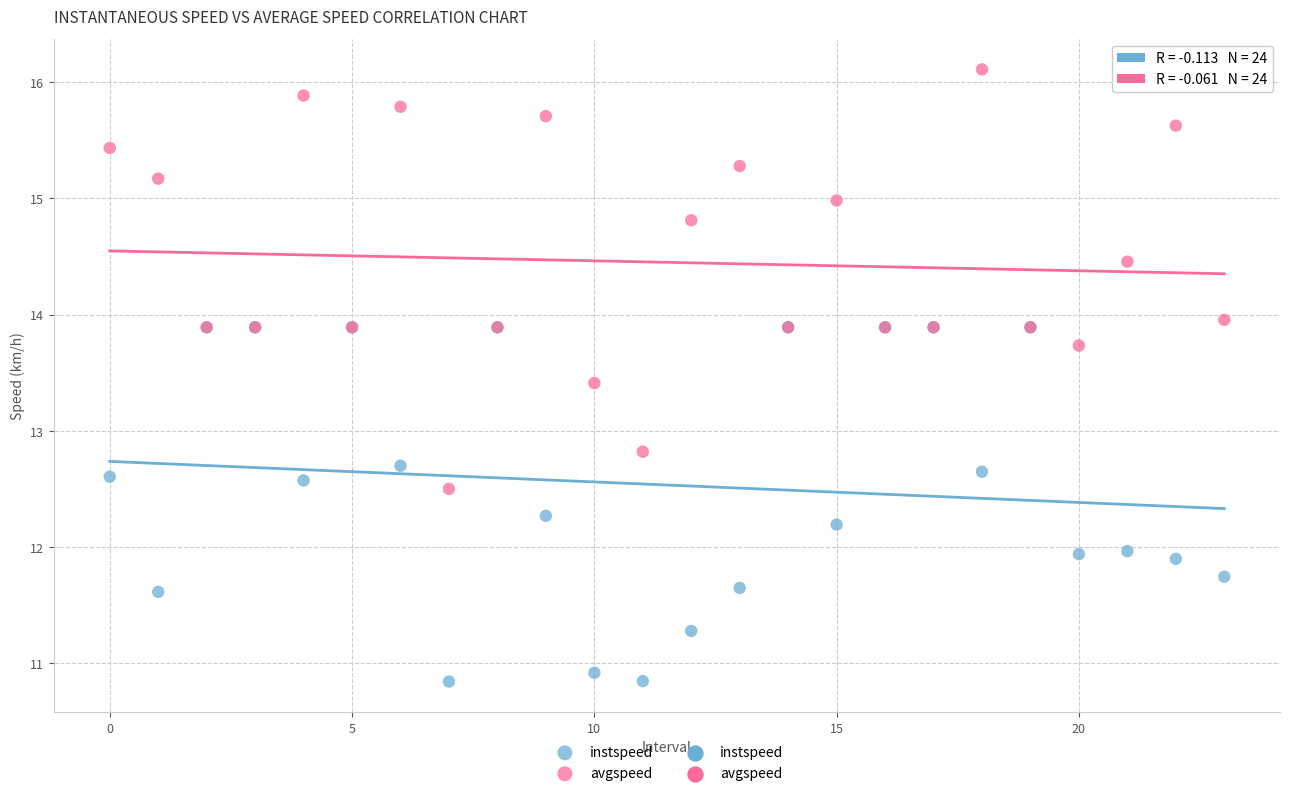

Which series reaches the maximum Y coordinate?

avgspeed